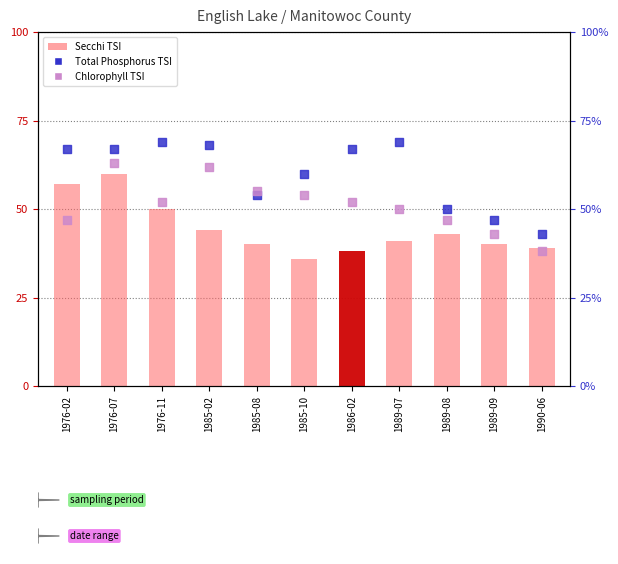

At how many categories does at least one series exceed 68?

2